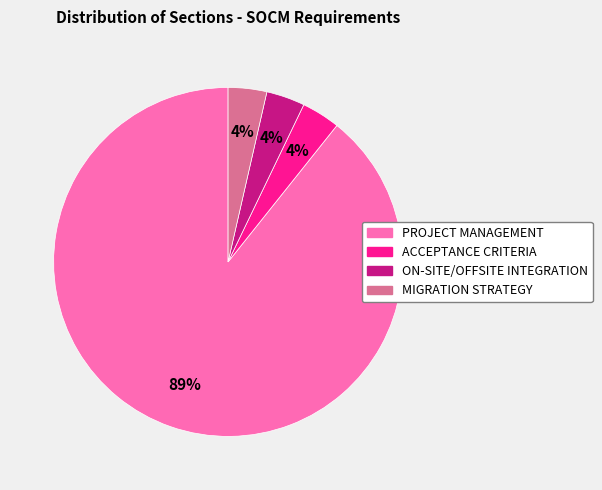

Does any single category account for the majority?

Yes